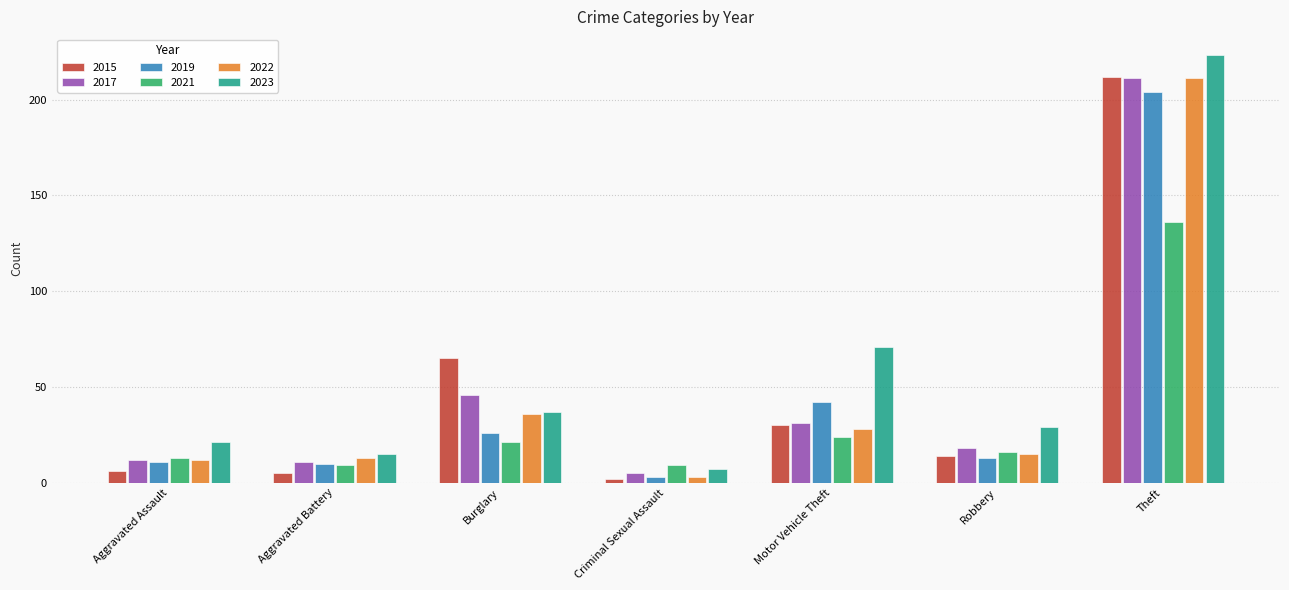

How many distinct data groups are displayed?

6